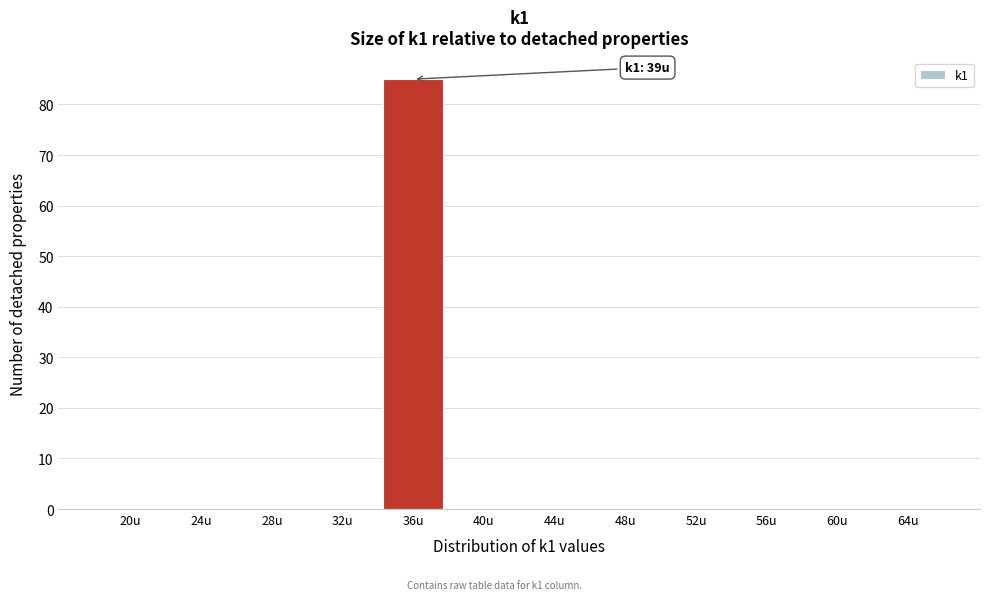

Reading left to right, transcribe all the data shown in this chart.

20u=0	24u=0	28u=0	32u=0	36u=85	40u=0	44u=0	48u=0	52u=0	56u=0	60u=0	64u=0